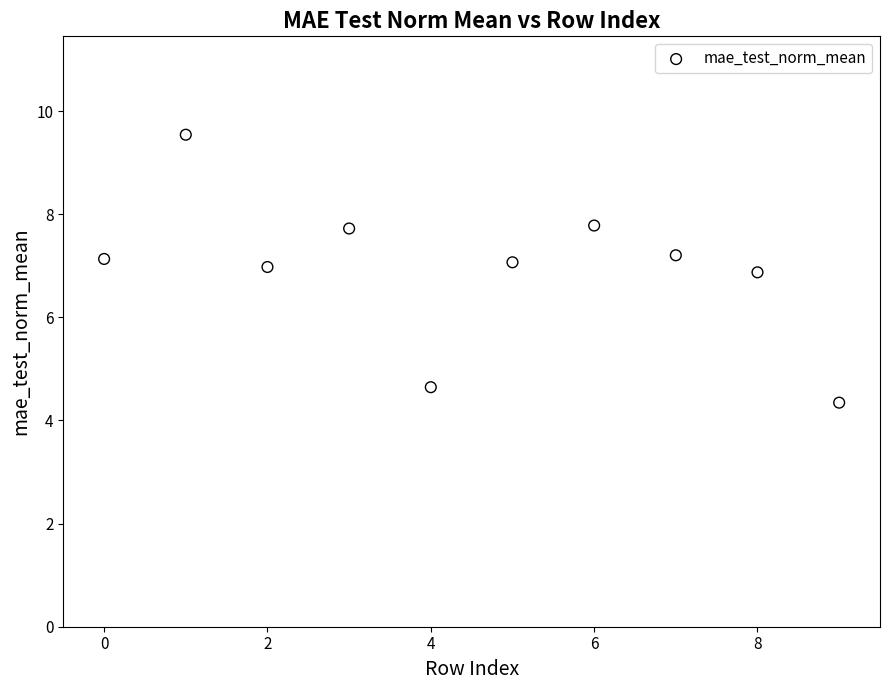

What is the average Y value?

6.9